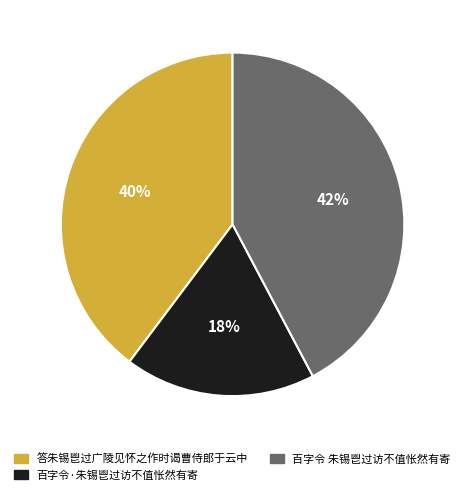

What percentage is the 百字令 朱锡鬯过访不值怅然有寄 slice, to the nearest percent?

42%